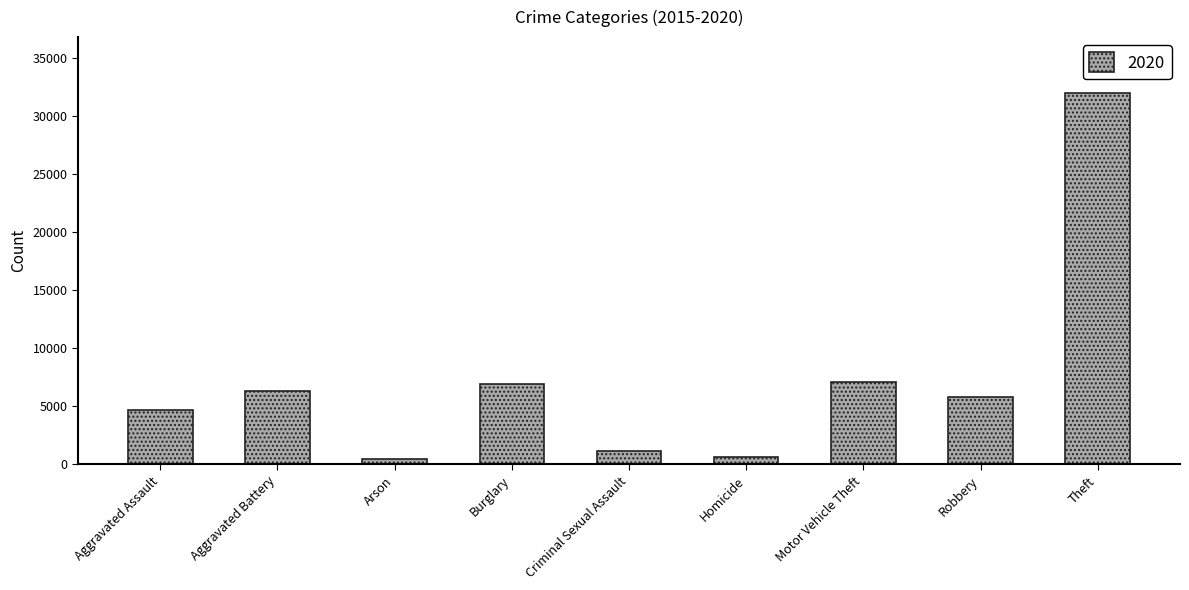

What is the label of the 6th bar from the left?

Homicide